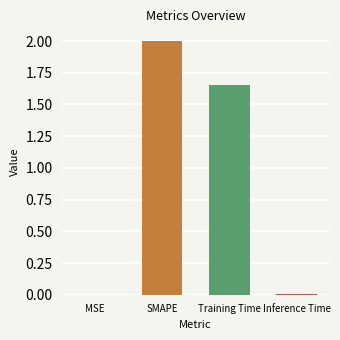

Which has a higher value, SMAPE or MSE?

SMAPE